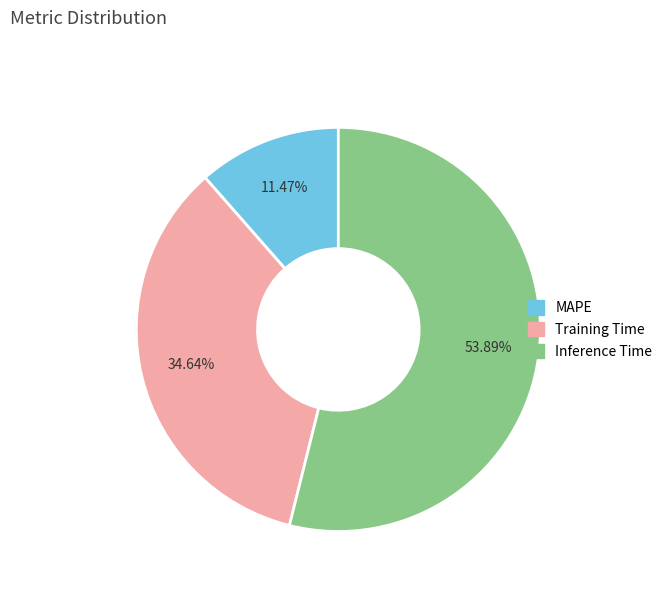

Rank the categories by value from highest to lowest.

Inference Time, Training Time, MAPE